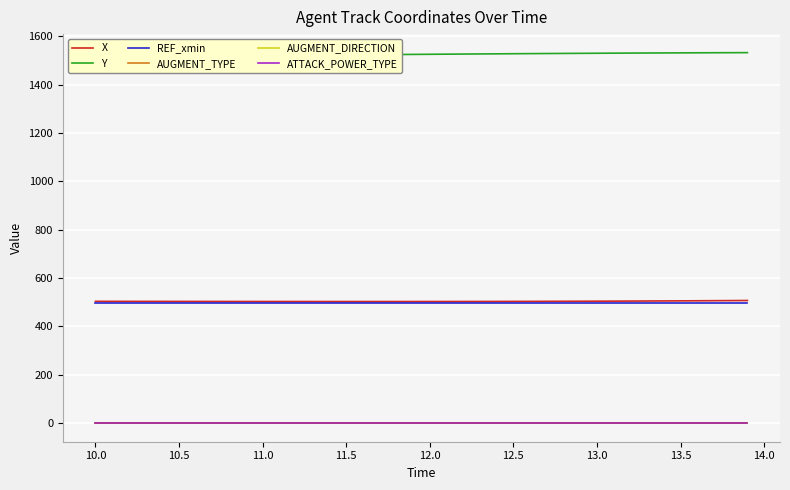

True or false: REF_xmin and ATTACK_POWER_TYPE cross at least once.

False